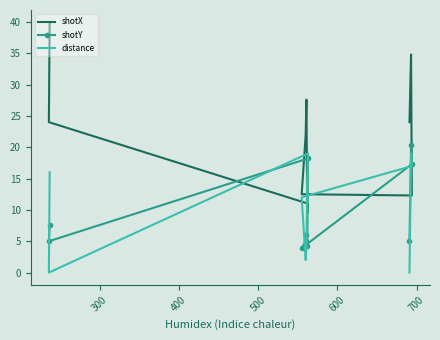

List the series in order of their peak value, highest first.

shotX, shotY, distance